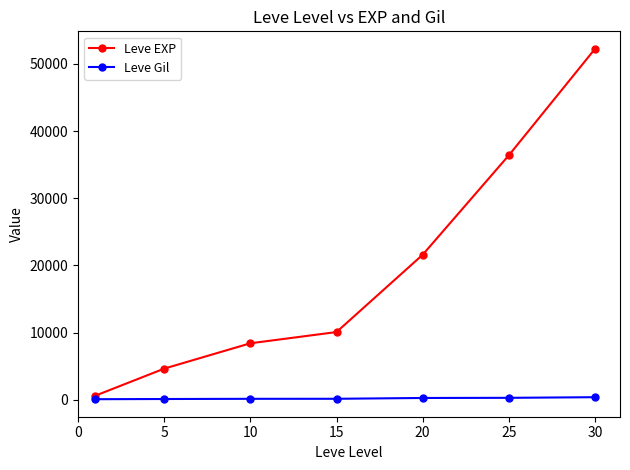

At how many categories does at least one series exceed 16457?

3